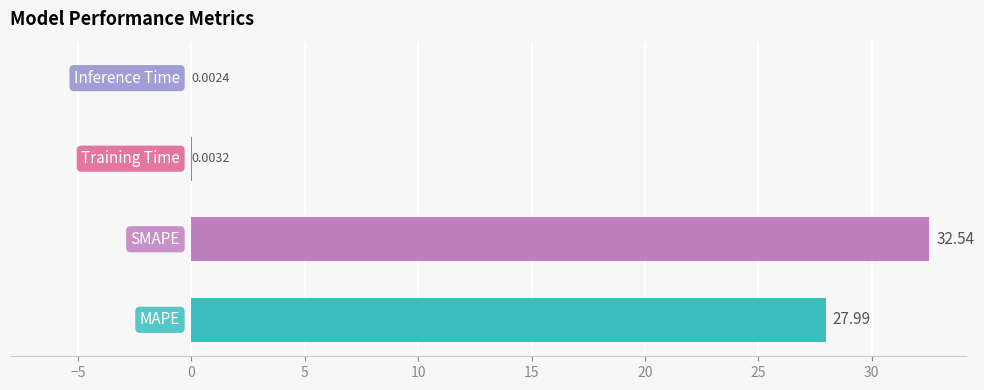

How many data points are above 27?

2